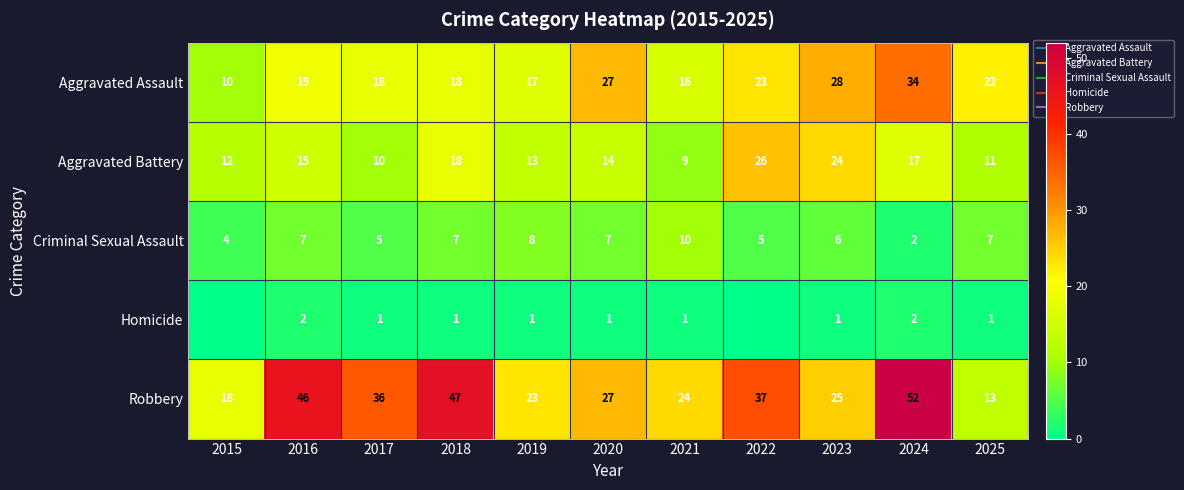

How many values in Homicide are above zero?

9